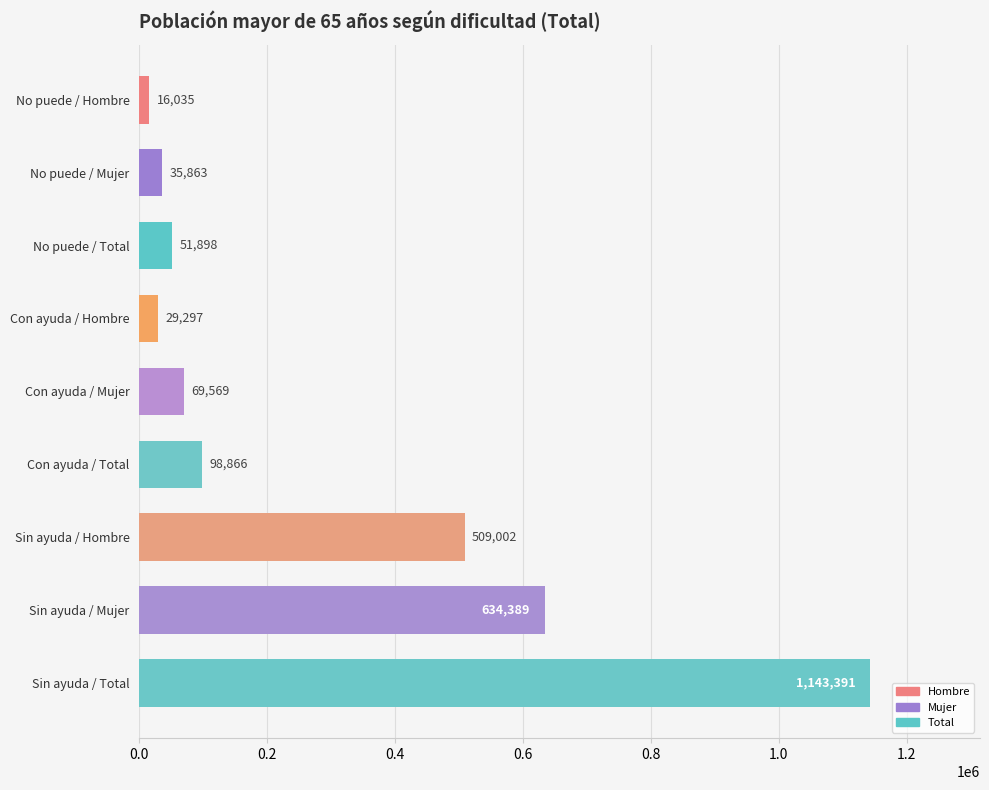

What is the difference between the maximum and minimum values?

1127356